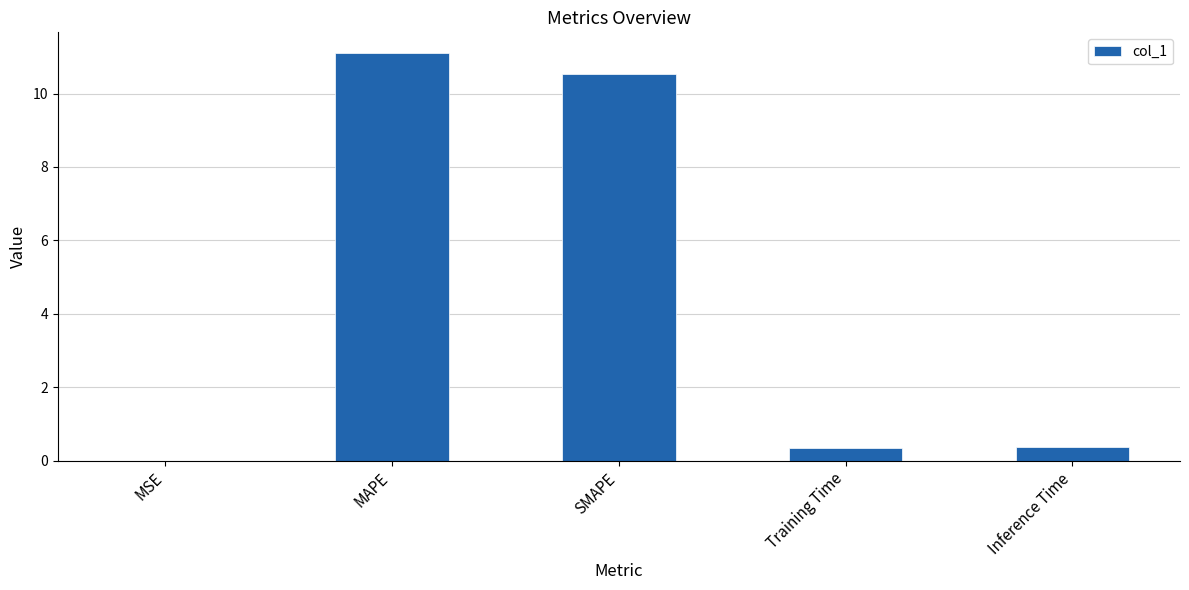

Count the number of data series in this chart.

1